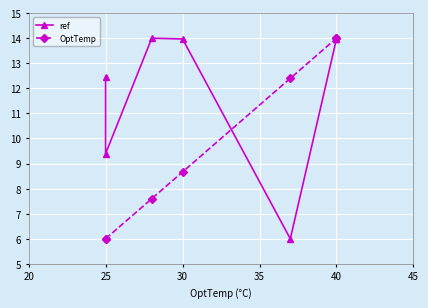

What is the greatest value displayed?

14.0